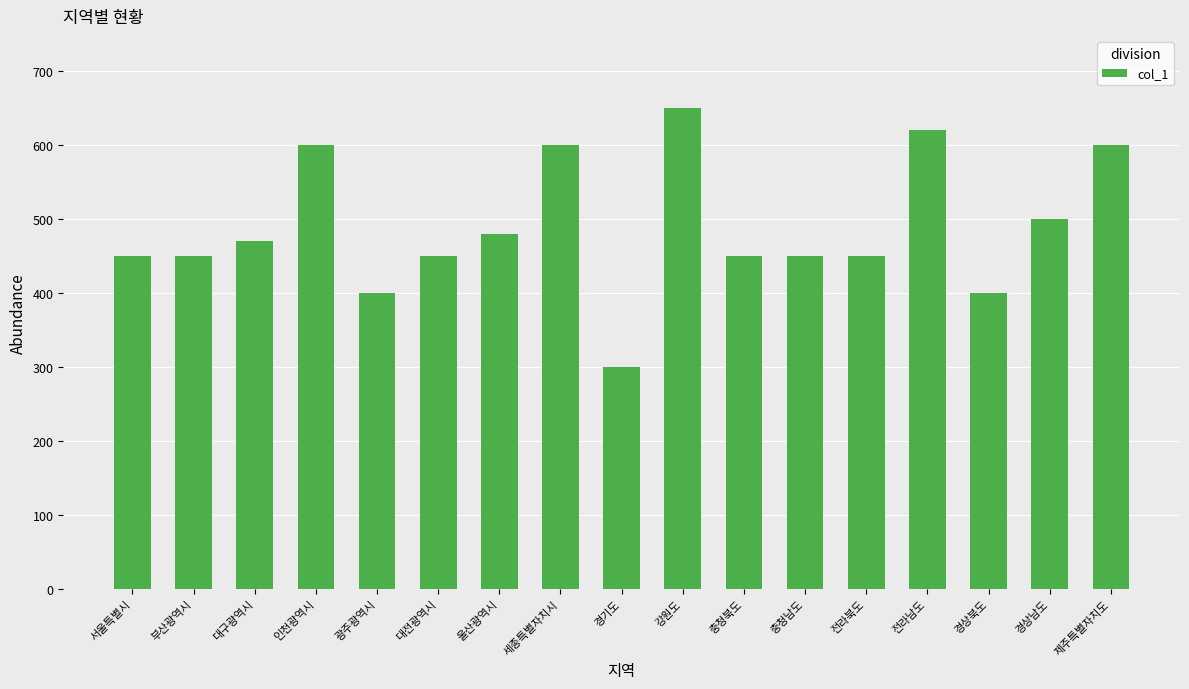

The value at 충청남도 is 450. True or false?

True